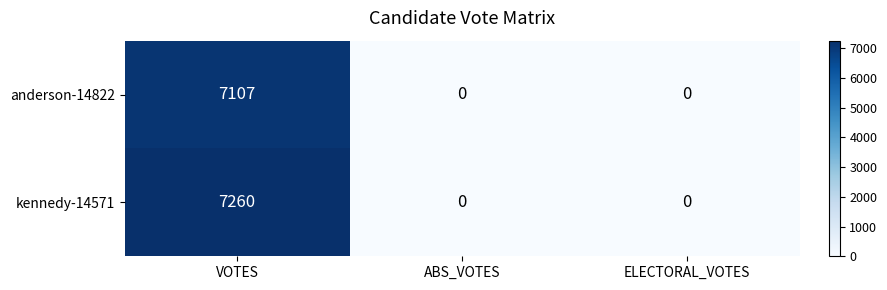

Count the number of data series in this chart.

2